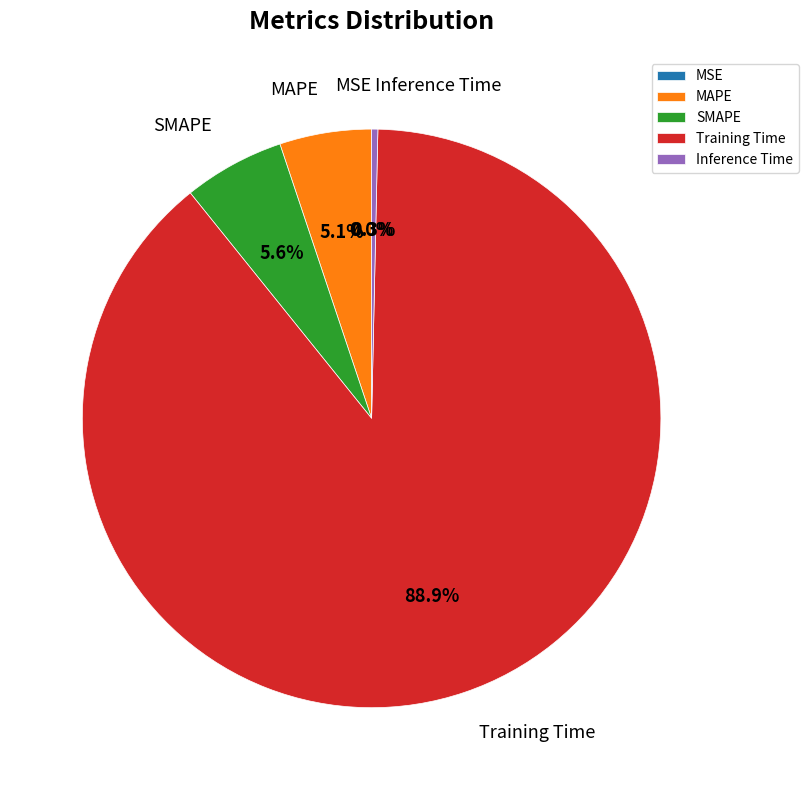

What is the largest slice in the pie chart?

Training Time